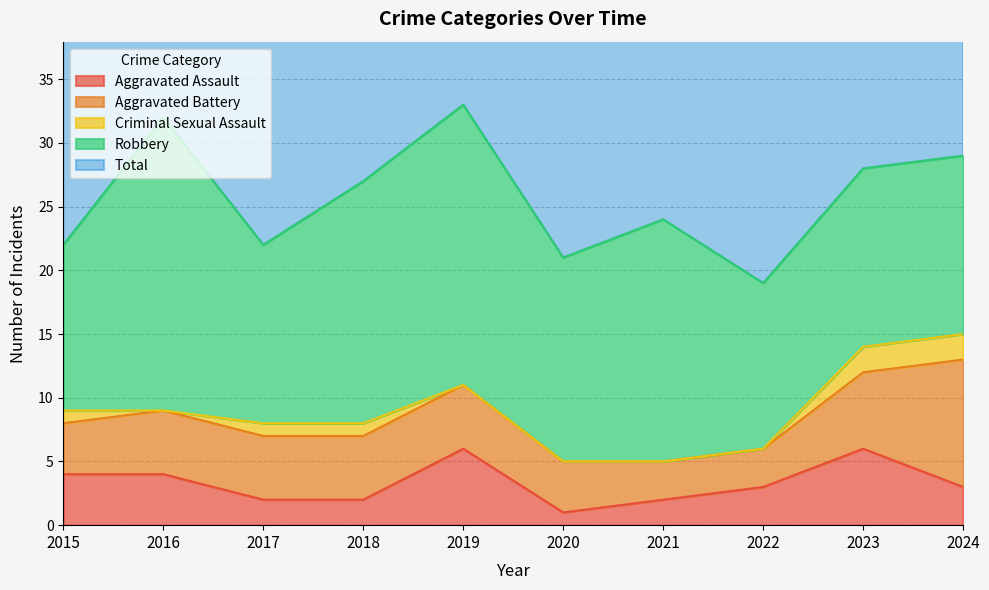

What is the difference between the maximum and second lowest values in the Aggravated Battery series?

7